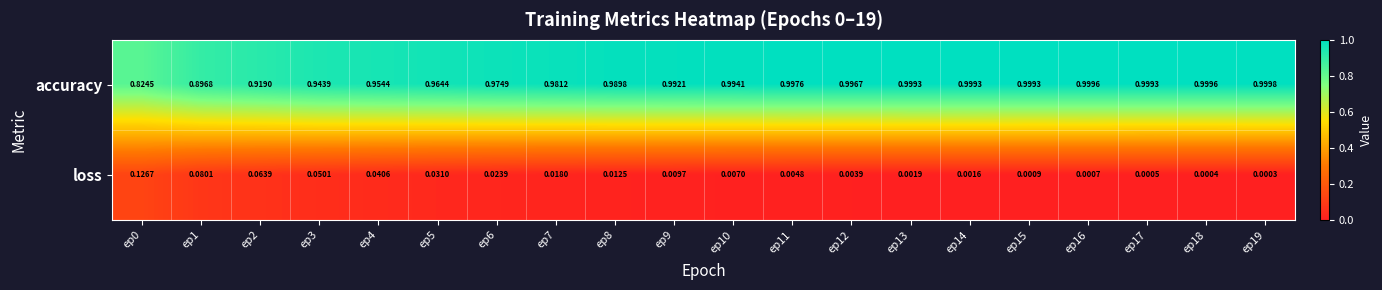

Which series has the widest spread of values?

accuracy